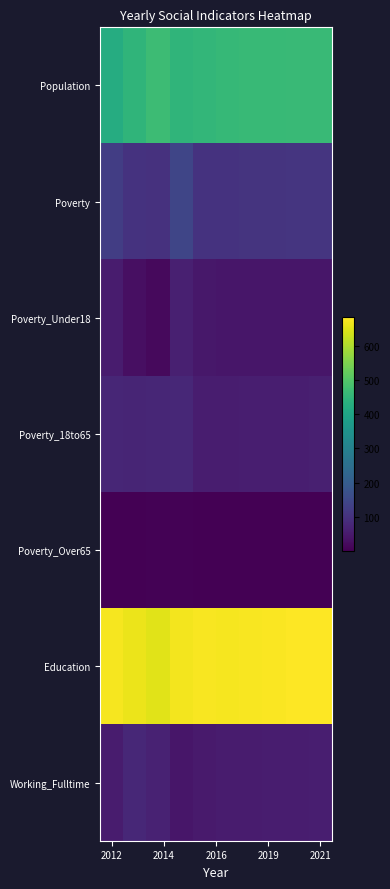

How many data points does each series have?

10